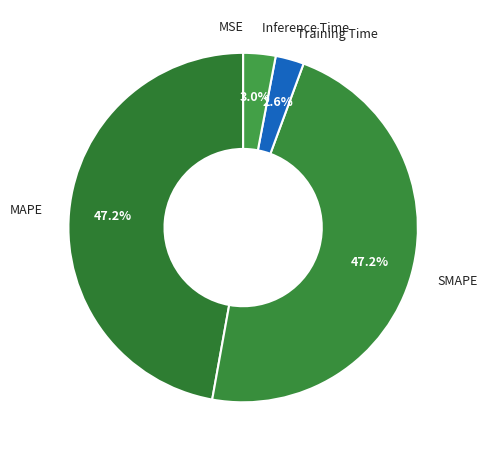

Between MAPE and Training Time, which is larger?

MAPE